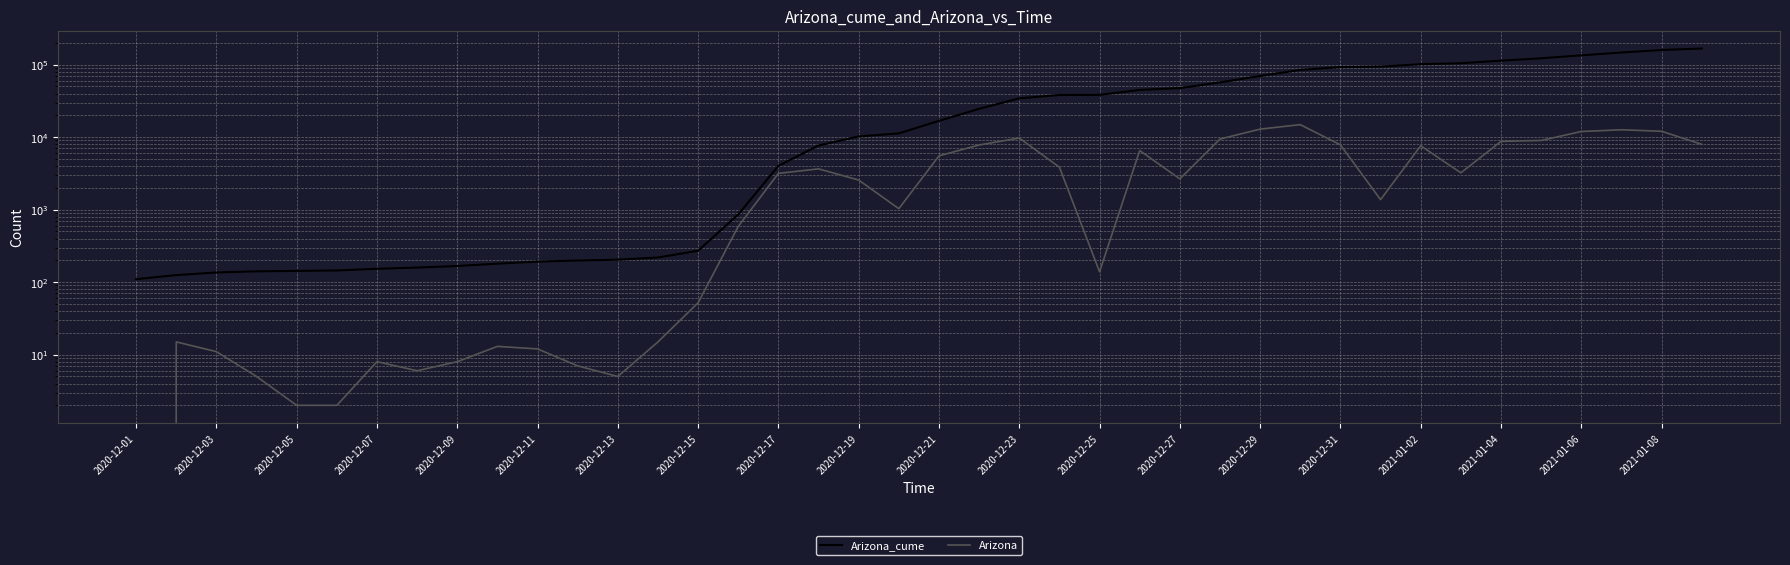

Reading left to right, what are all the values shown in this chart?

Arizona_cume: 110	125	136	141	143	145	153	159	167	180	192	199	204	219	271	859	4021	7673	10233	11264	16785	24582	34303	38154	38293	44824	47482	56900	69800	84676	92498	93872	101480	104700	113441	122446	134407	147051	159100	167058
Arizona: 0	15	11	5	2	2	8	6	8	13	12	7	5	15	52	588	3162	3652	2560	1031	5521	7797	9721	3851	139	6531	2658	9418	12900	14876	7822	1374	7608	3220	8741	9005	11961	12644	12049	7958